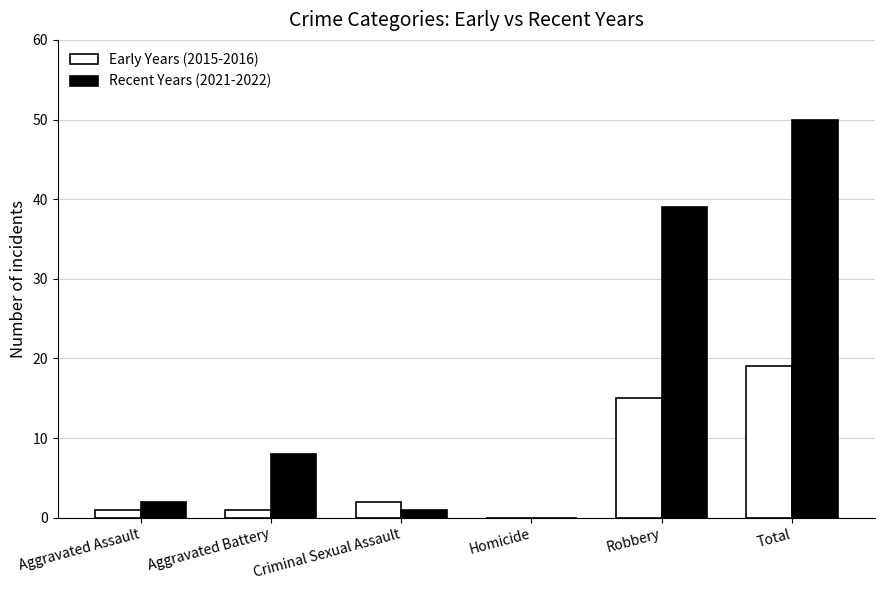

Is it true that Early Years (2015-2016) equals 15 at Robbery?

True